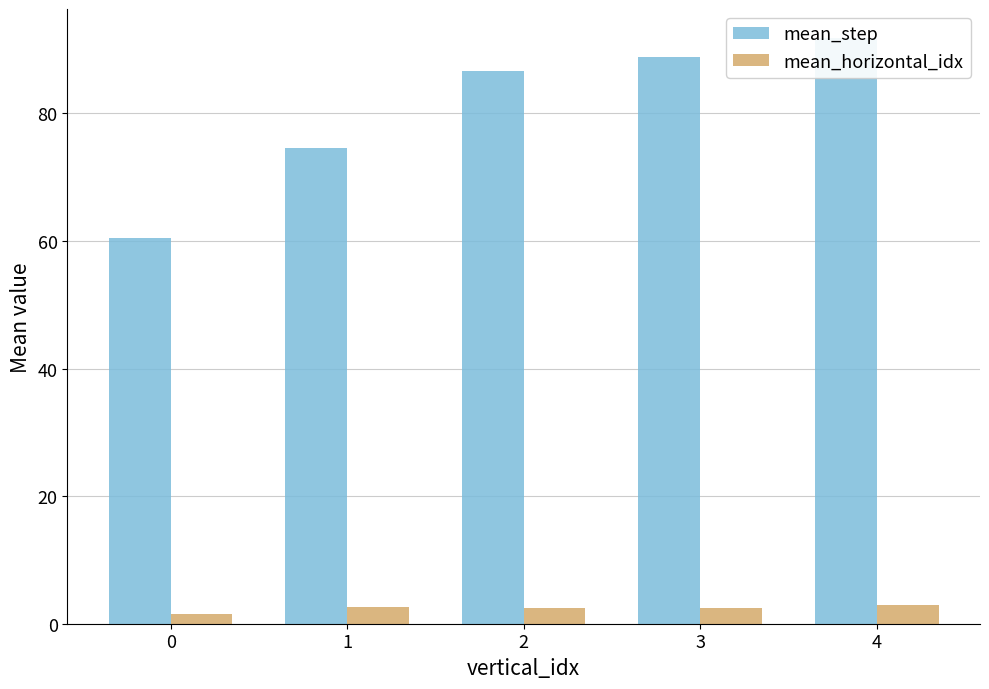

Where does the mean_step series first go above 86?

2